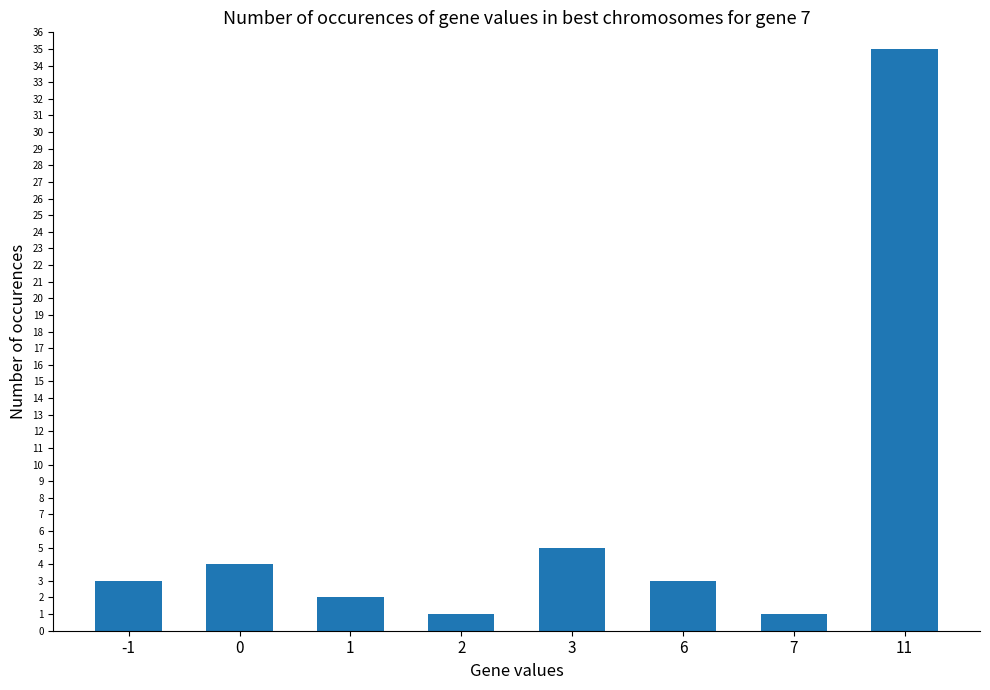

Reading left to right, what are all the values shown in this chart?

-1=3	0=4	1=2	2=1	3=5	6=3	7=1	11=35